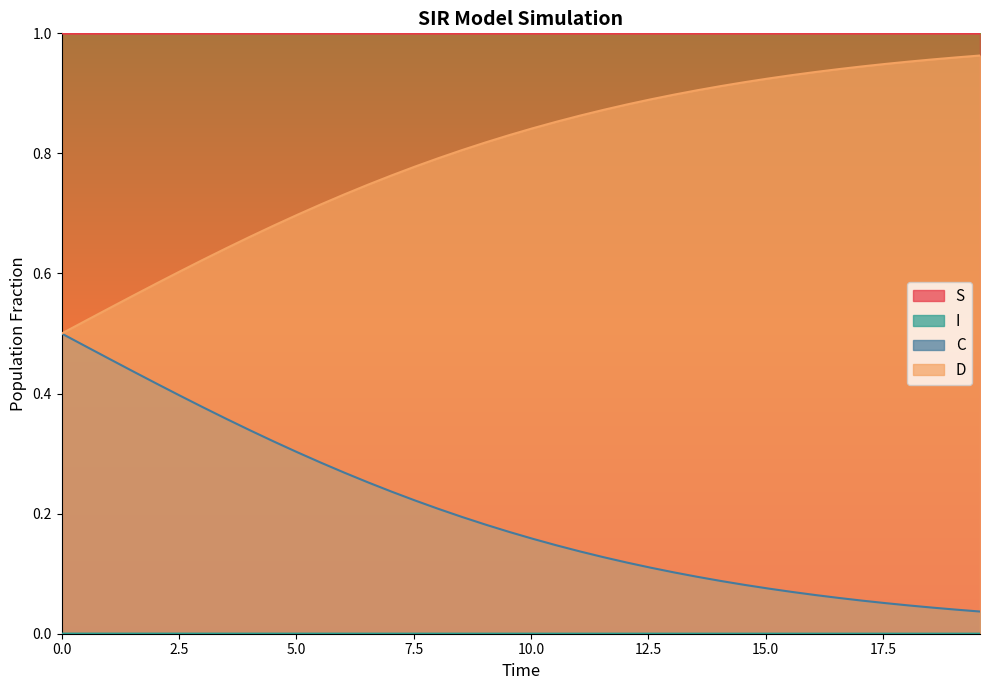

How many S values are between 0 and 1?

40